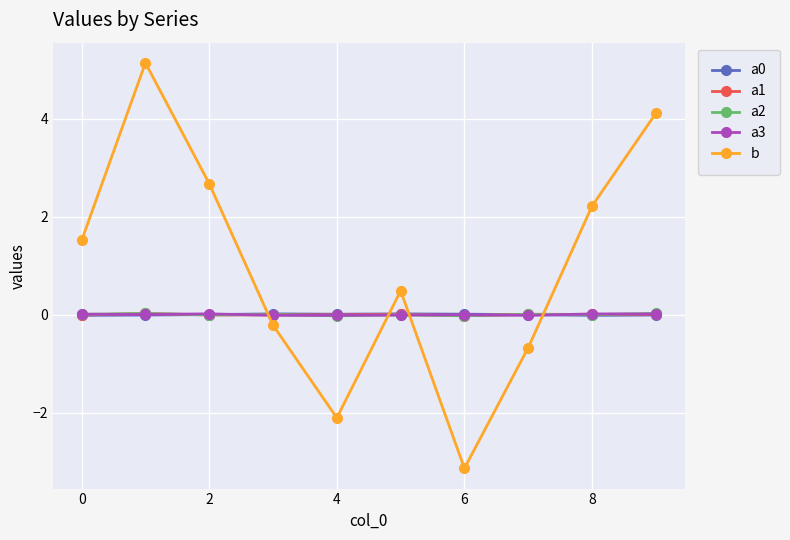

At how many categories does at least one series exceed 1?

5